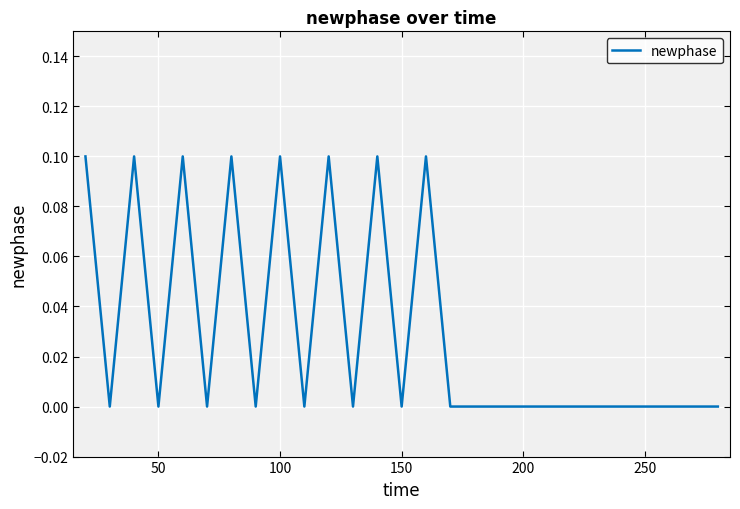

What is the maximum value shown in the chart?

0.1